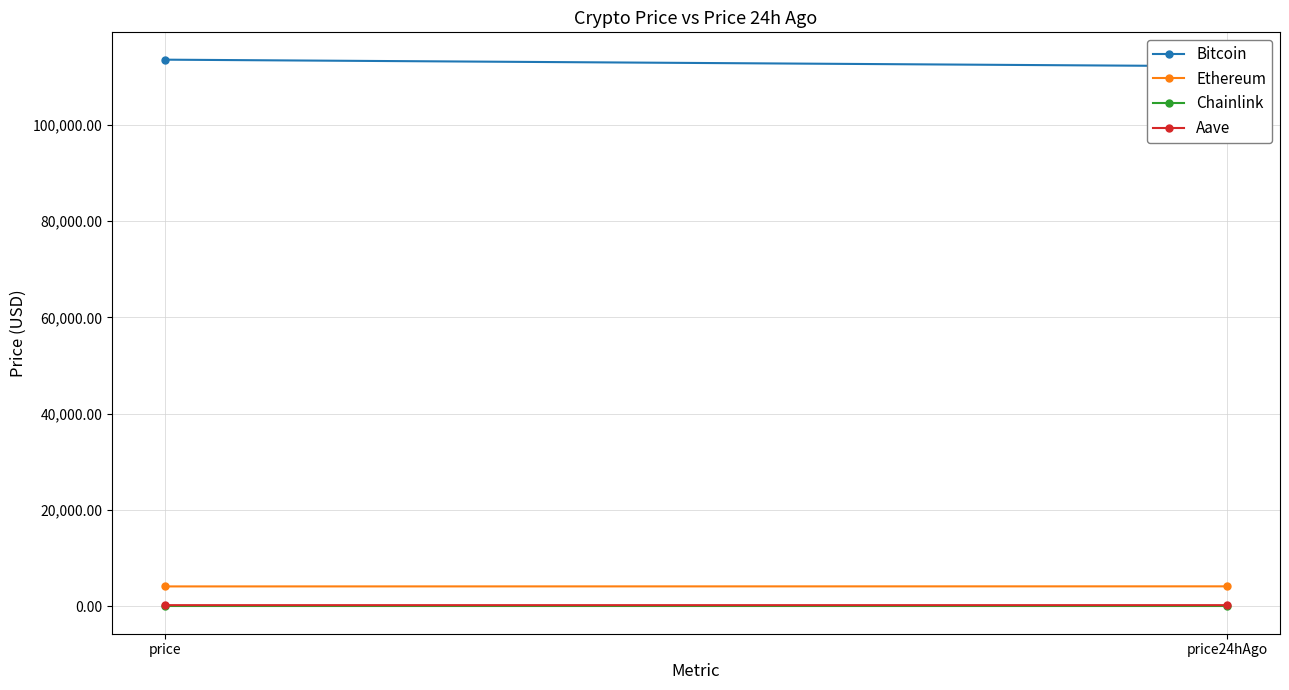

What is the spread (max minus min) of values at price24hAgo?

112123.2